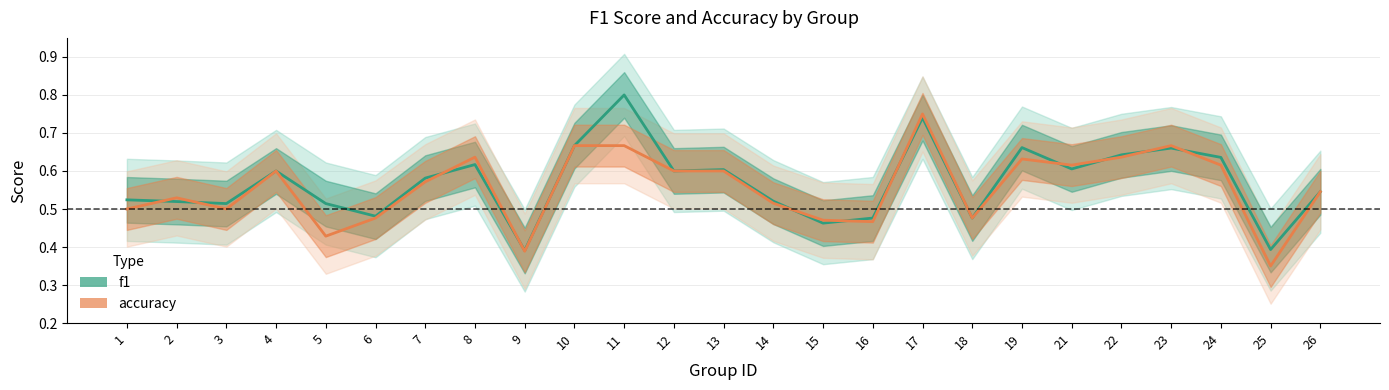

What is the difference between the maximum and minimum values in the accuracy series?

0.4